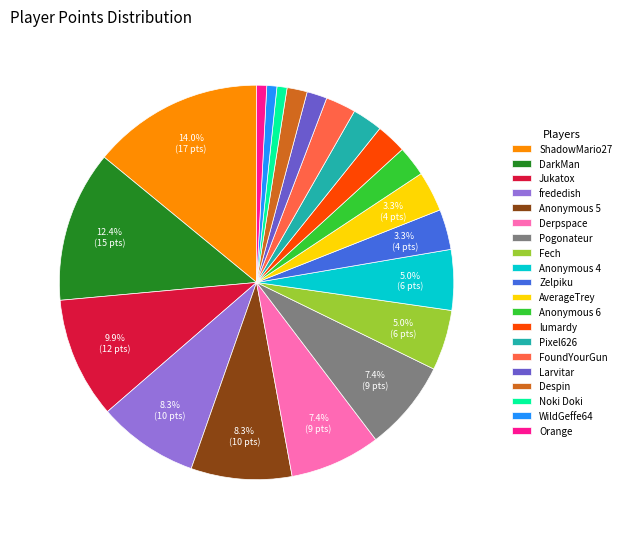

What percentage is NOT represented by ShadowMario27?

86.0%